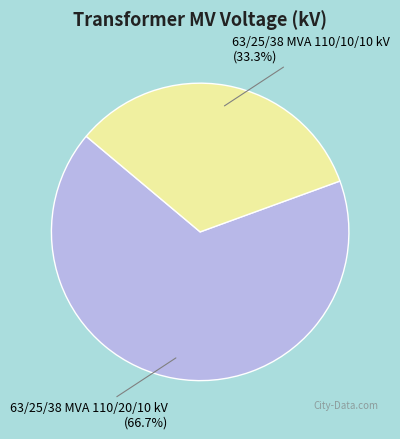

Which category accounts for the majority?

63/25/38 MVA 110/20/10 kV